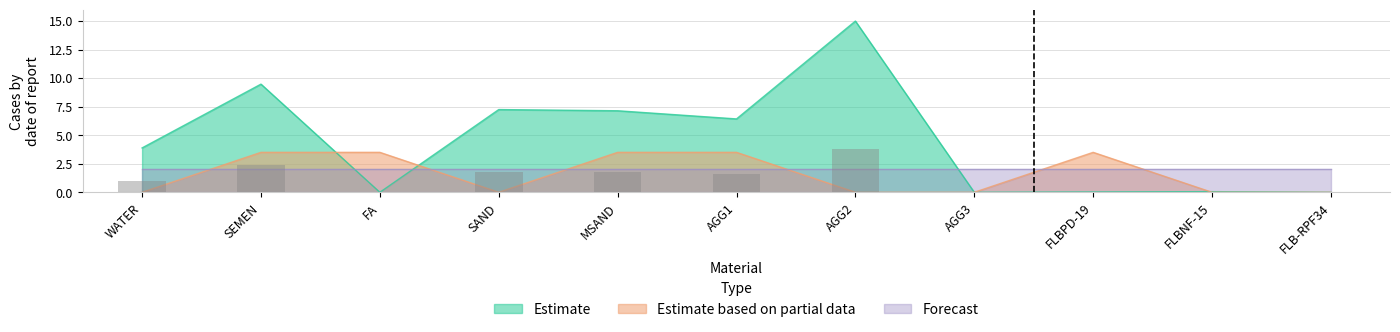

Between FA and AGG2, which series saw the biggest shift?

Estimate